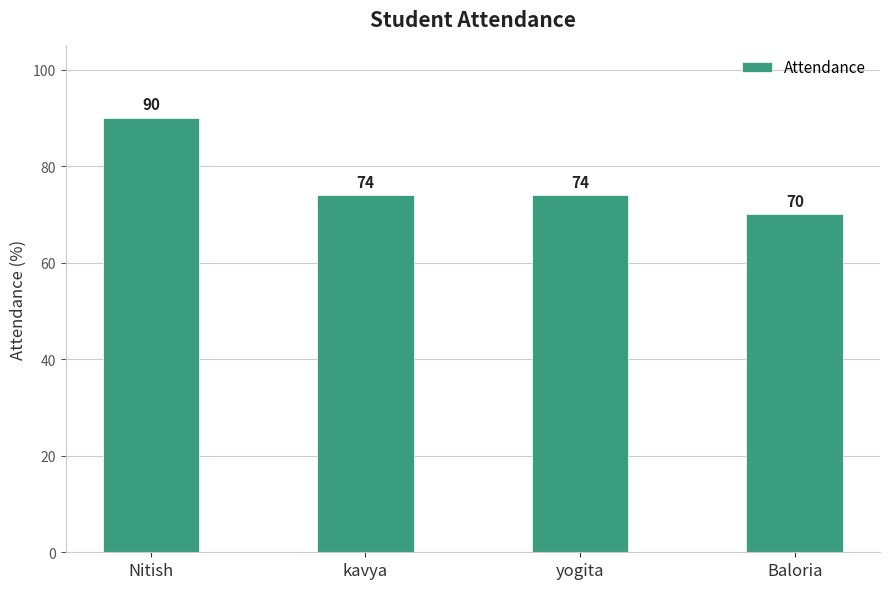

What is the ratio of the value at Baloria to the value at yogita?

0.9